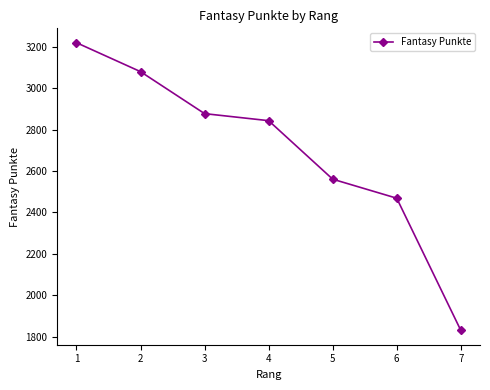

Reading left to right, extract all data points from this chart.

3221	3081	2878	2844	2561	2469	1830